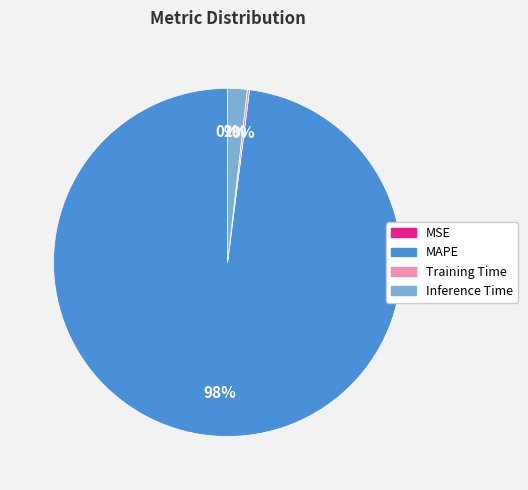

To the nearest percent, what is the average slice percentage?

25%